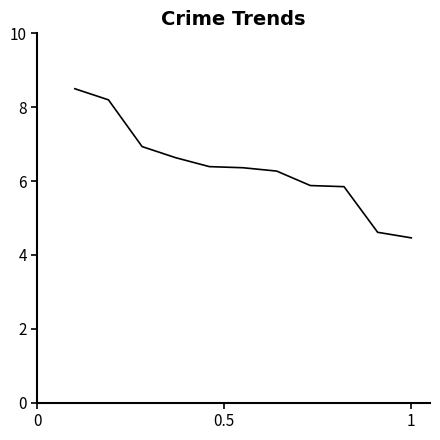

What is the difference between the maximum and minimum values?

4.0